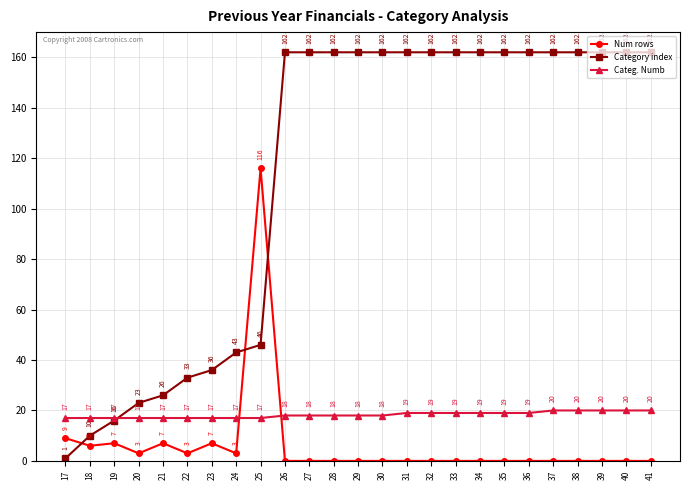

What is the difference between the highest and lowest values at 19?

10